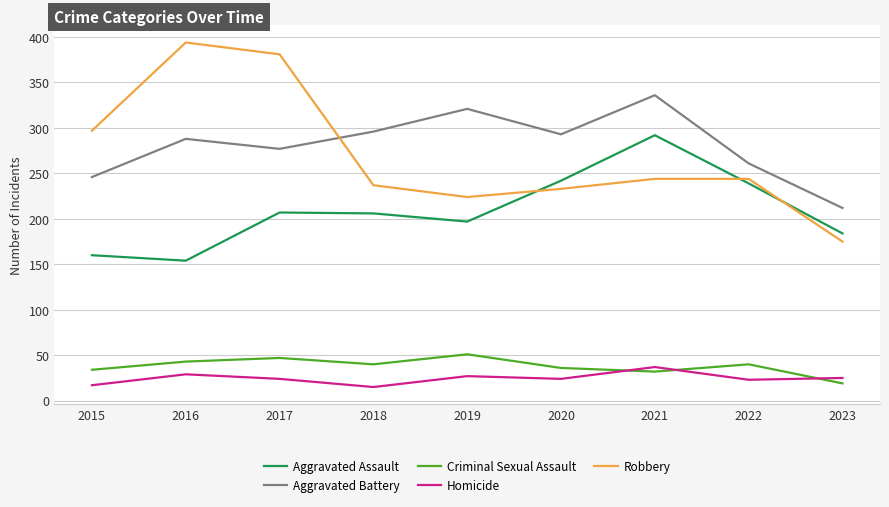

What are all the series names shown in the legend?

Aggravated Assault, Aggravated Battery, Criminal Sexual Assault, Homicide, Robbery